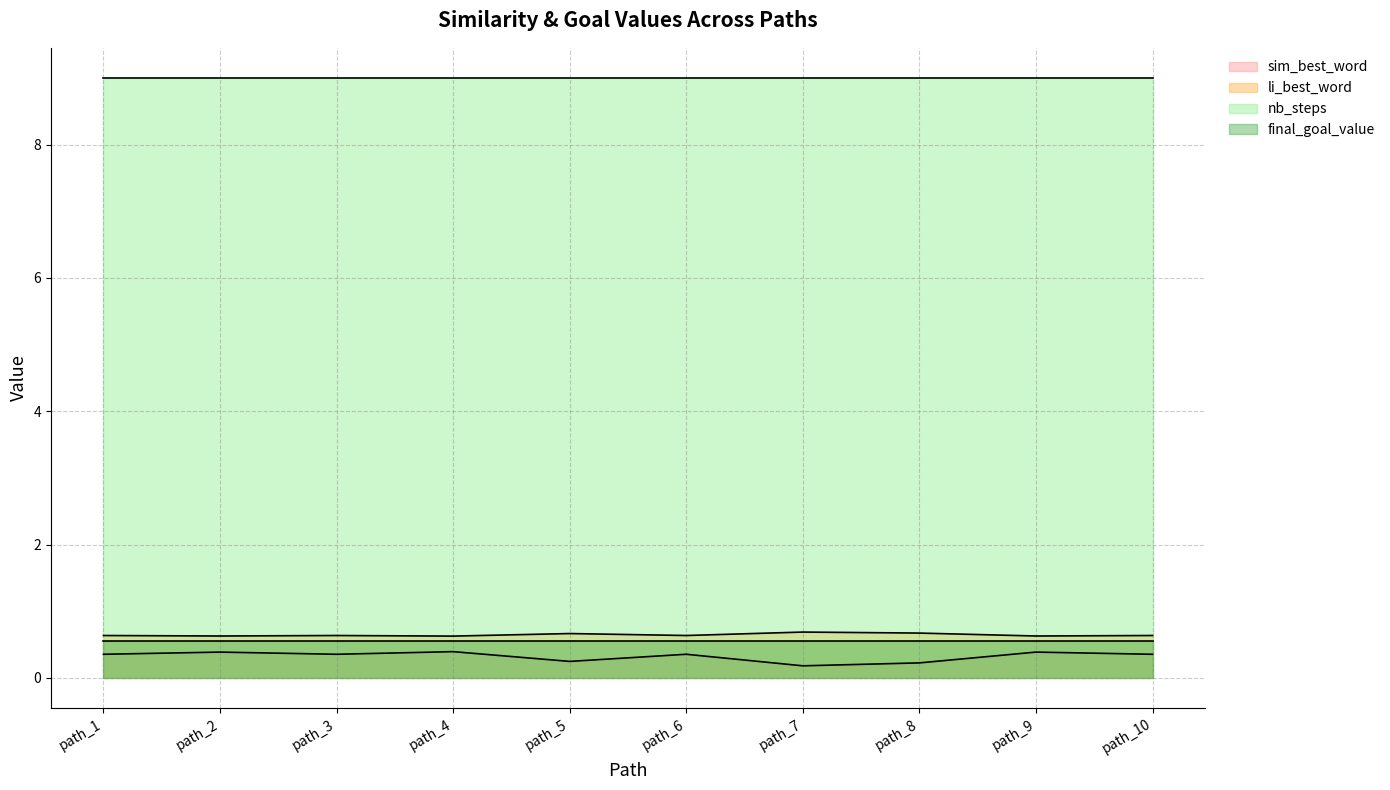

What is the difference between the sim_best_word values at path_8 and path_1?

0.1